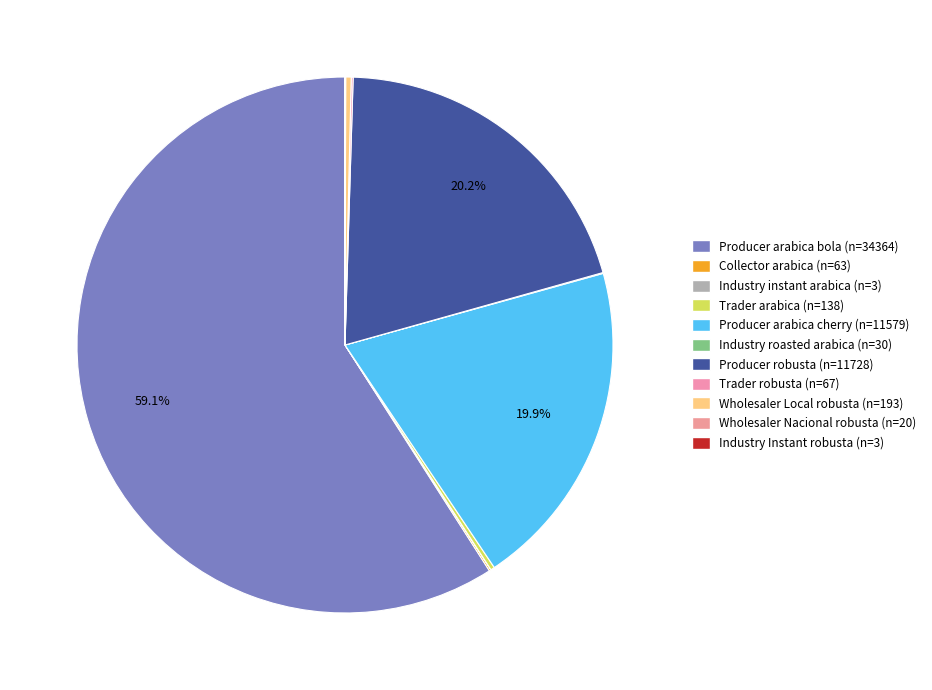

What portion of the pie excludes Producer robusta?

79.8%